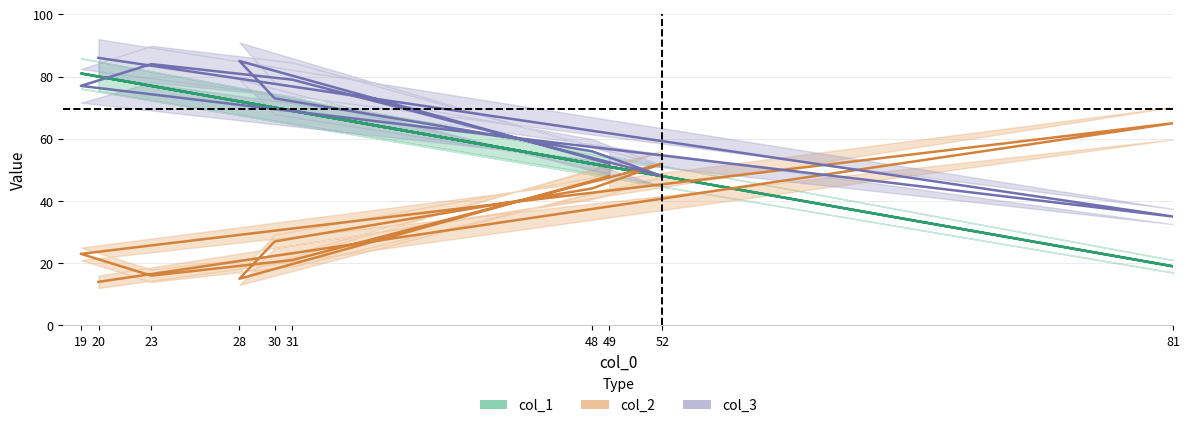

Reading right to left, transcribe all the data shown in this chart.

col_1: 49=51	28=72	30=70	48=52	52=48	31=69	23=77	19=81	81=19	20=80
col_2: 49=48	28=15	30=27	48=44	52=52	31=21	23=16	19=23	81=65	20=14
col_3: 49=52	28=85	30=73	48=56	52=48	31=79	23=84	19=77	81=35	20=86